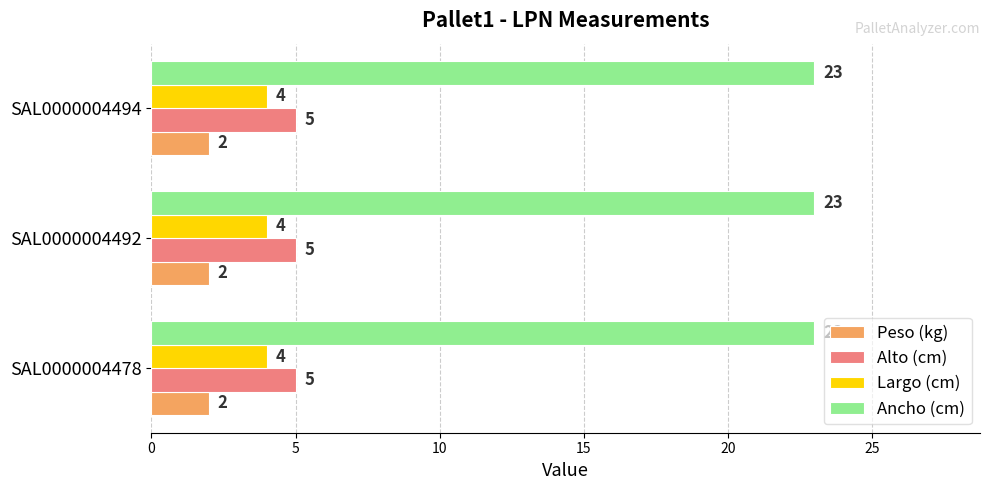

At SAL0000004478, list the series in order from smallest to largest.

Peso (kg), Largo (cm), Alto (cm), Ancho (cm)